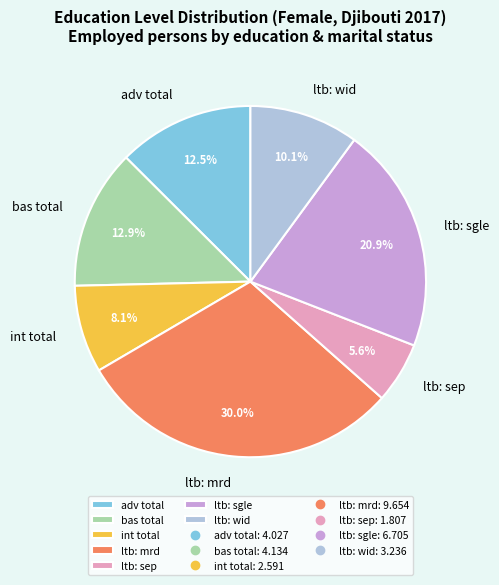

How many segments does this pie chart have?

7